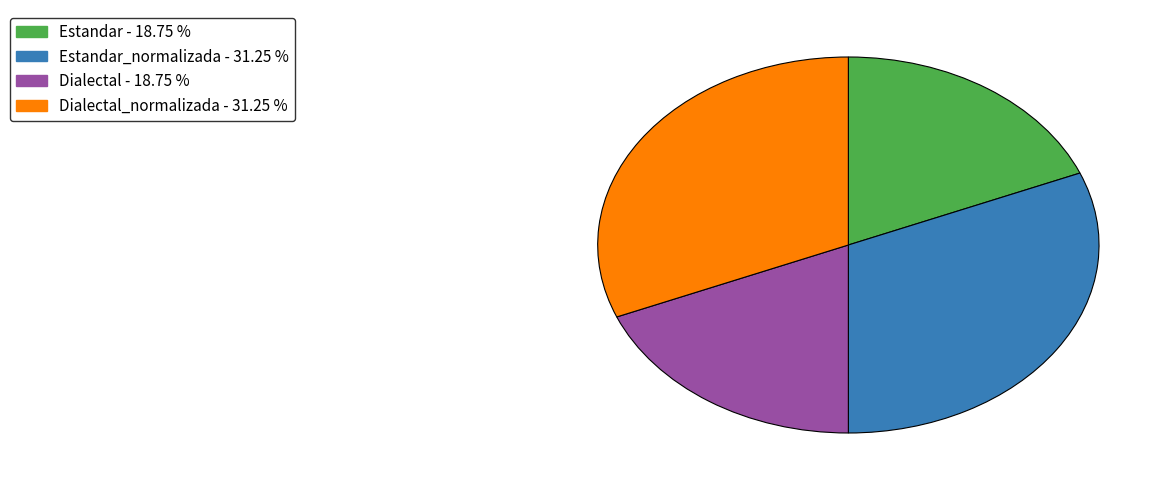

How many slices are in this pie chart?

4